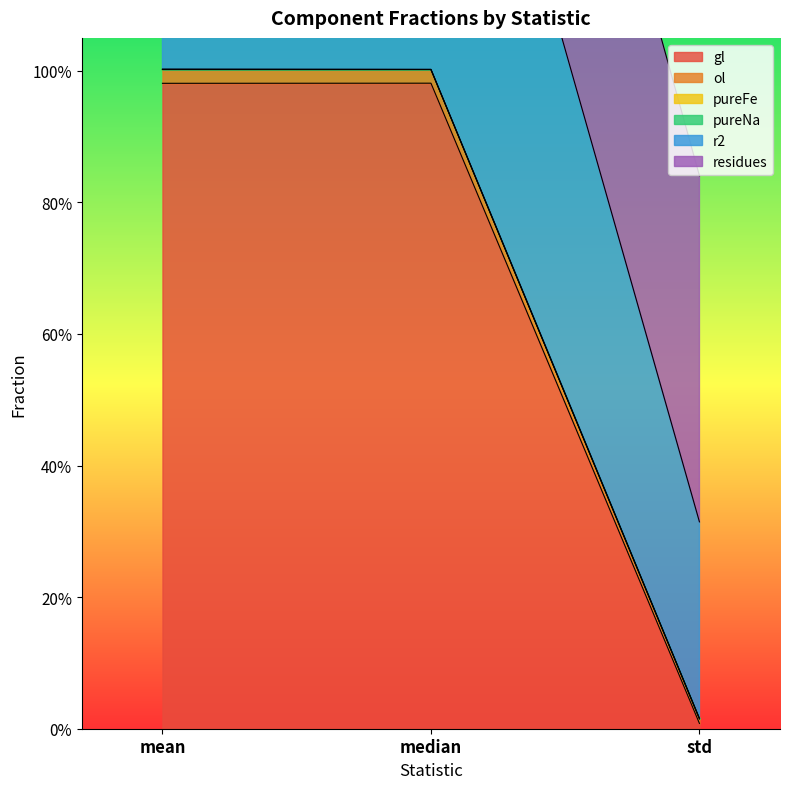

At how many categories does at least one series exceed 0?

3